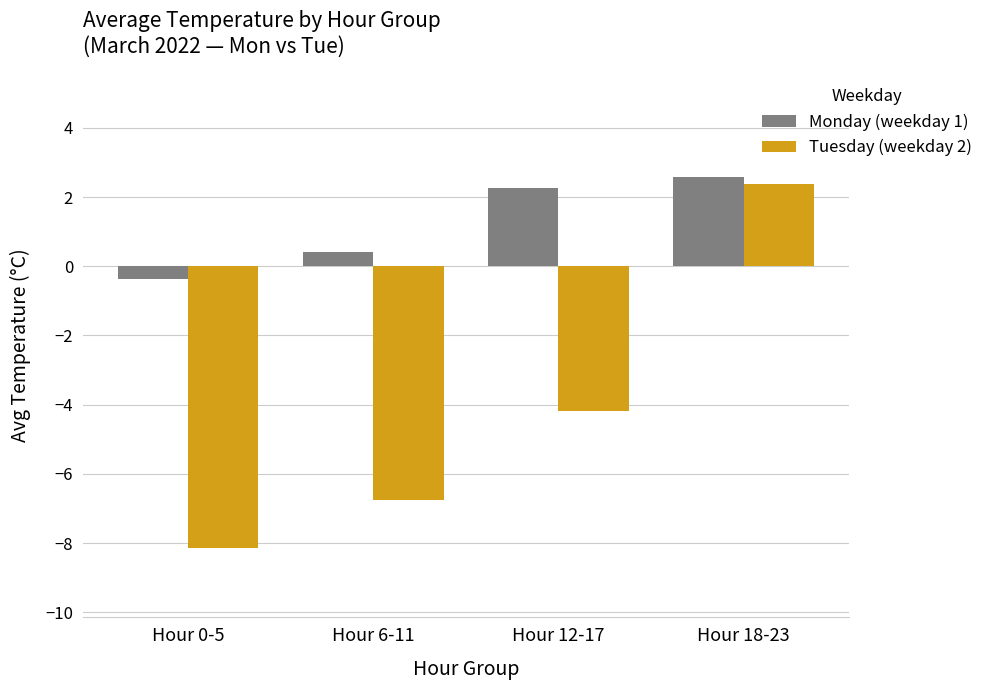

True or false: Monday (weekday 1) has a value of 0.4 at Hour 6-11.

True